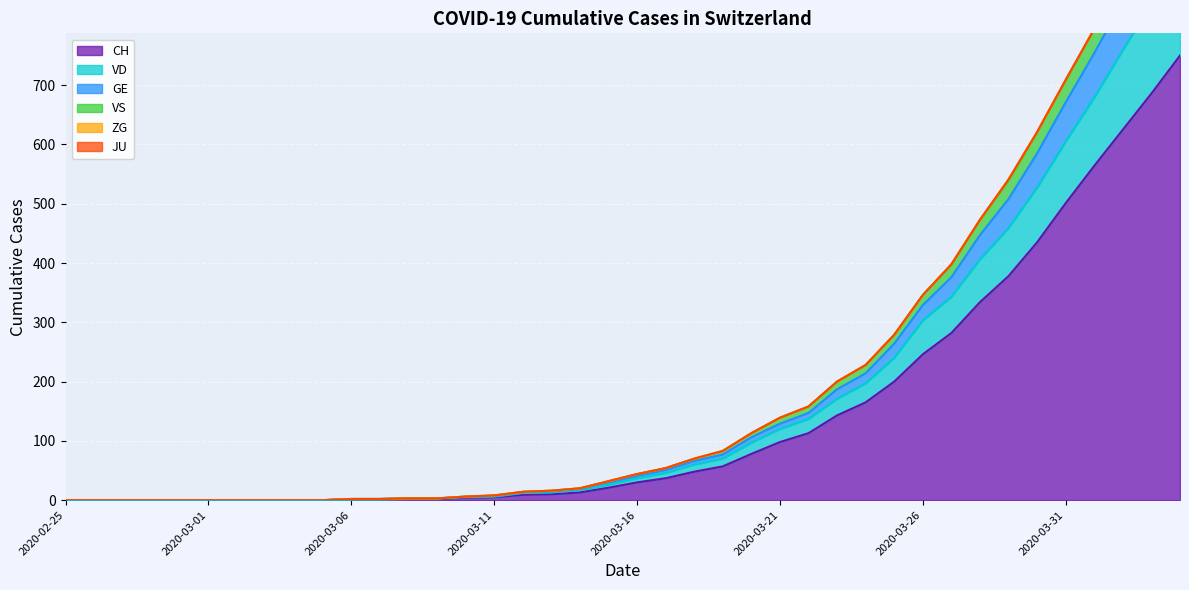

The VS series shows 890 at 2020-04-02. True or false?

True